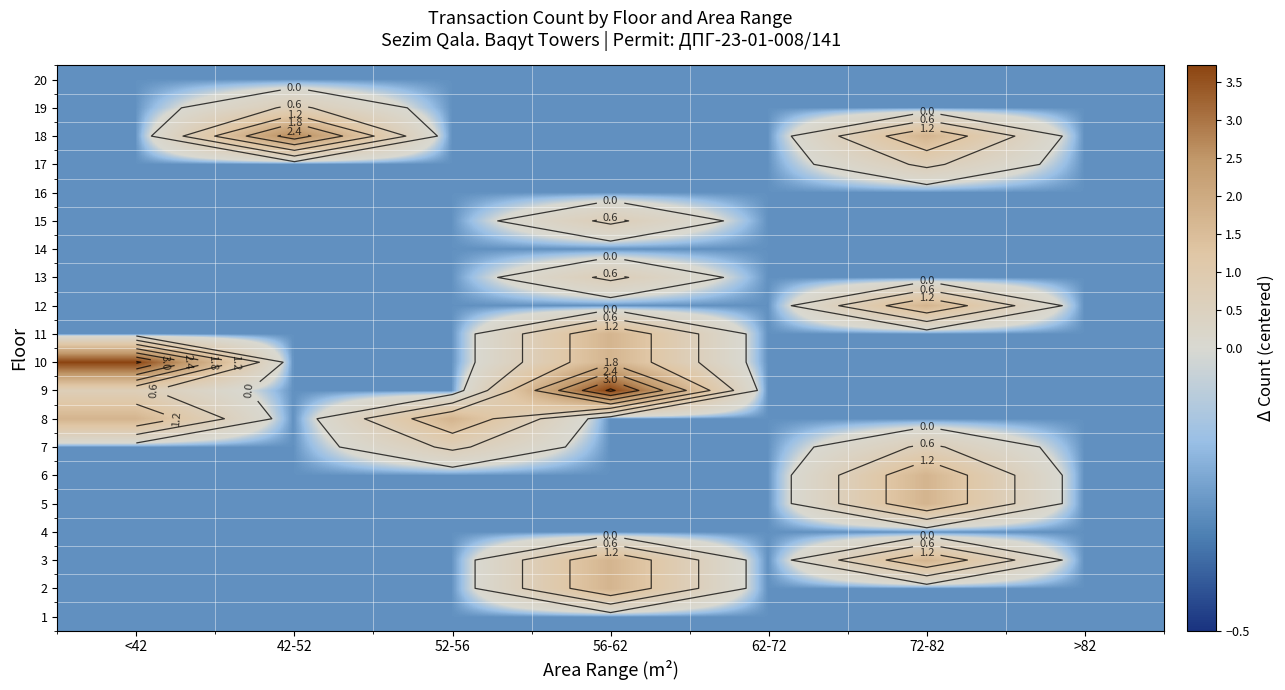

List the labels in order of 2 value, largest first.

56-62, <42, 42-52, 52-56, 62-72, 72-82, >82